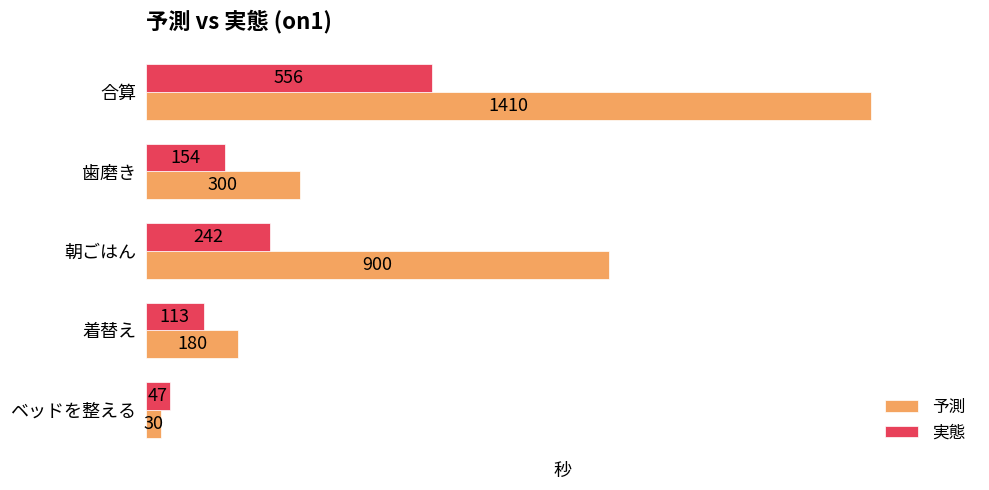

Rank the categories by 実態 value from lowest to highest.

ベッドを整える, 着替え, 歯磨き, 朝ごはん, 合算